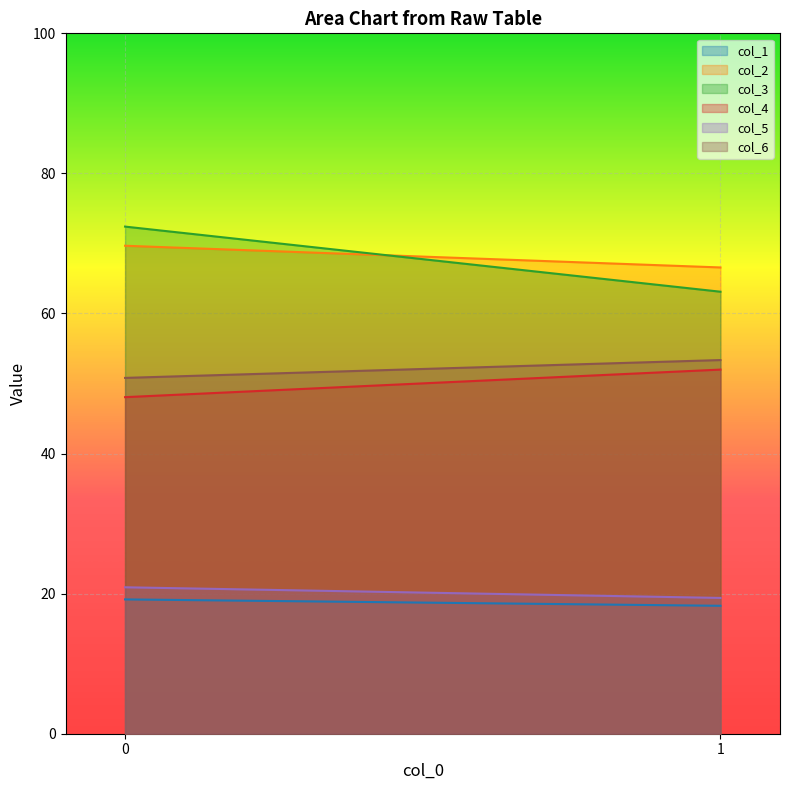

Between 0 and 1, which series saw the biggest shift?

col_3